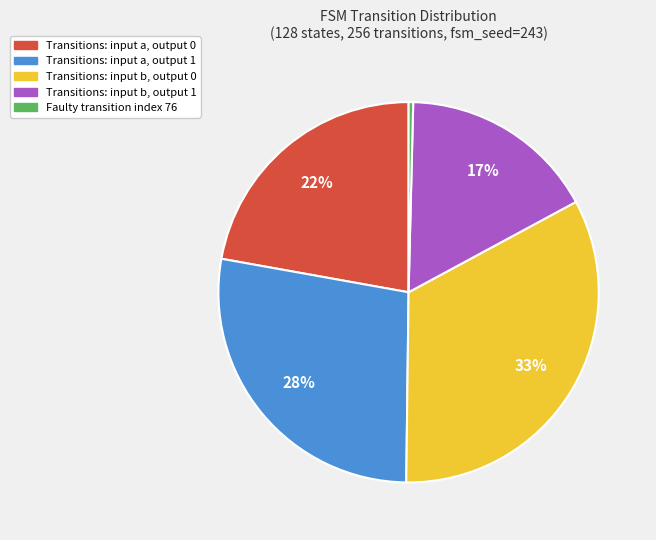

To the nearest percent, what is the average slice percentage?

20%